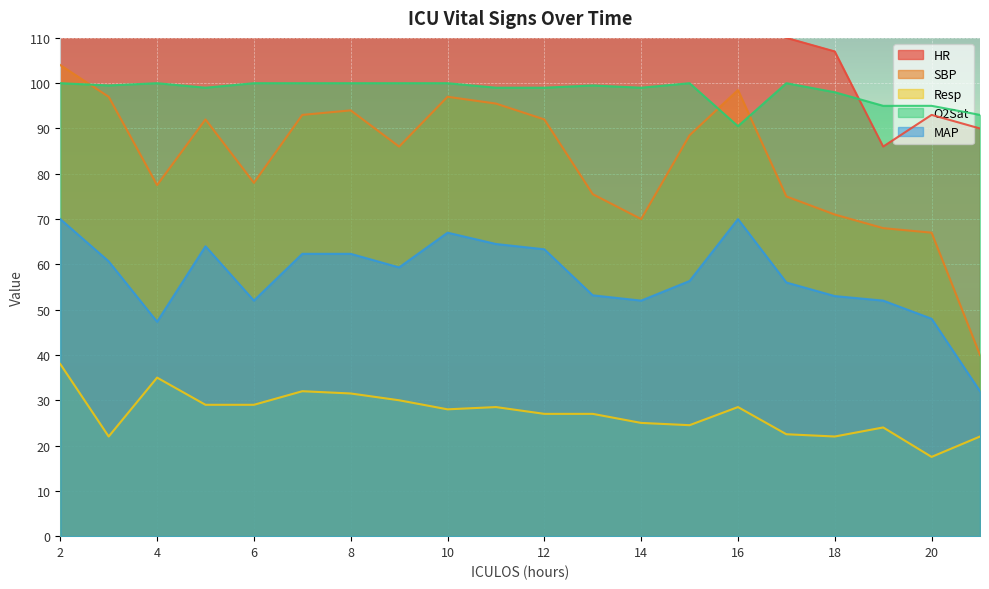

What is the difference between the maximum and minimum values in the Resp series?

20.5